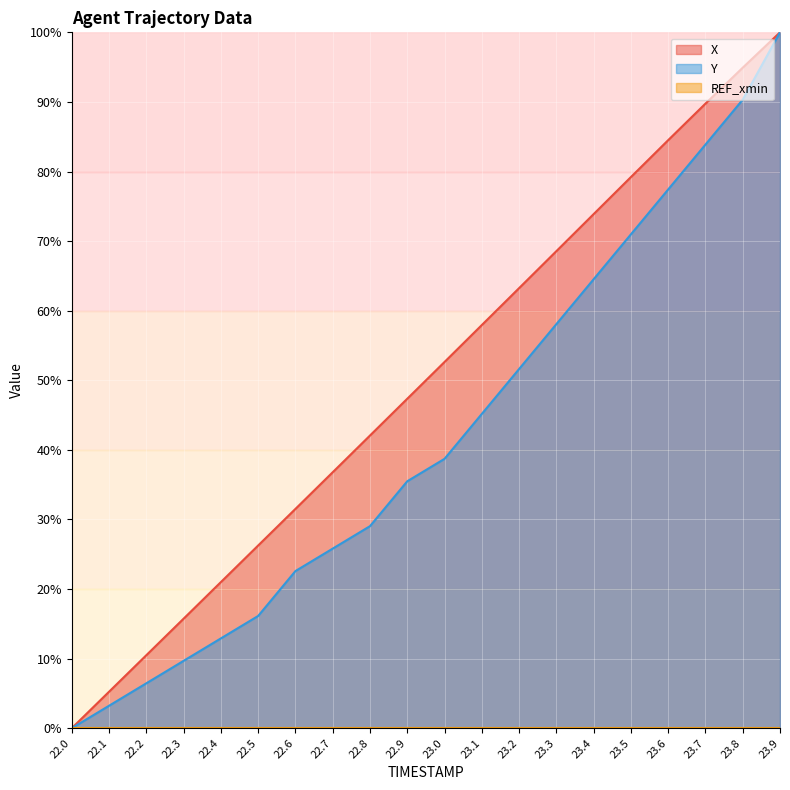

What is the value of the X point at the 12th from the left?

57.9